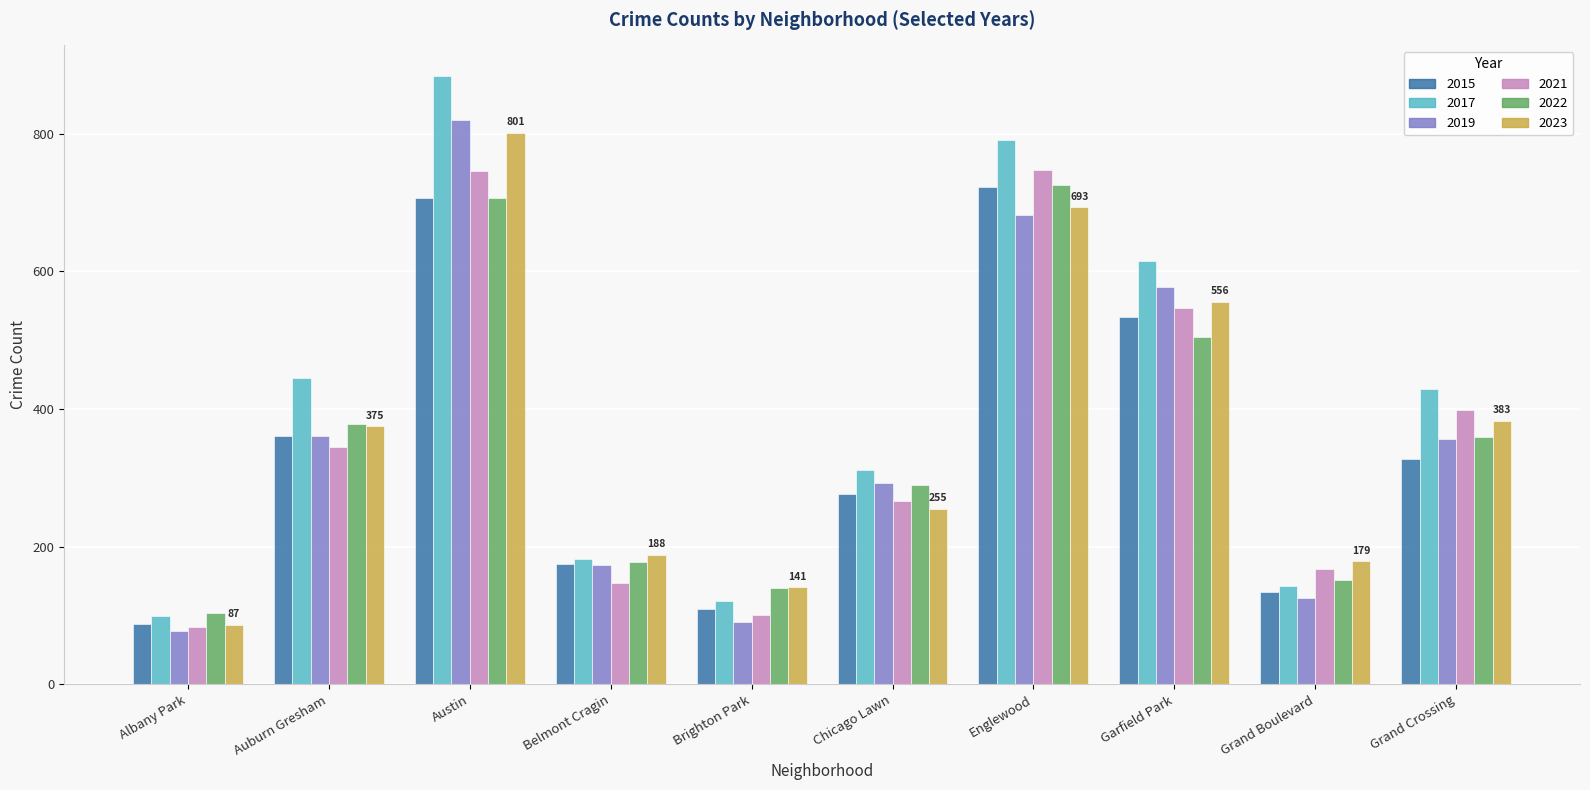

What is the difference between the highest and lowest values at Grand Crossing?

102